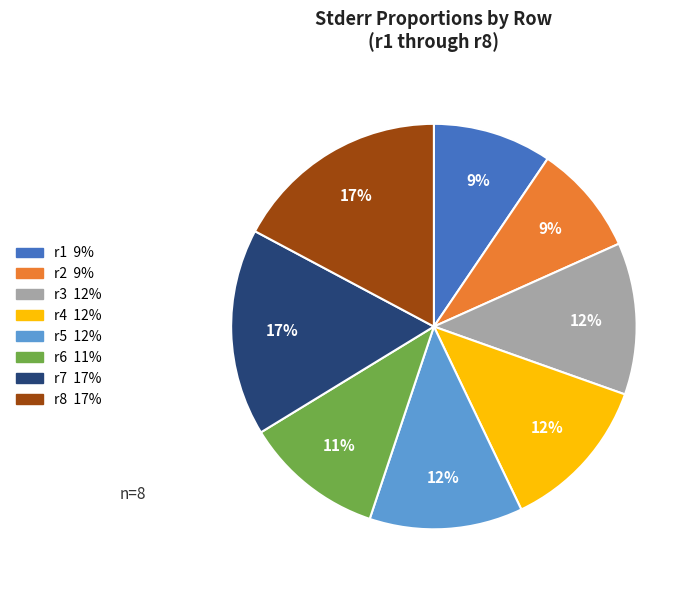

To the nearest percent, what is the difference between the largest and smallest slice percentages?

8%